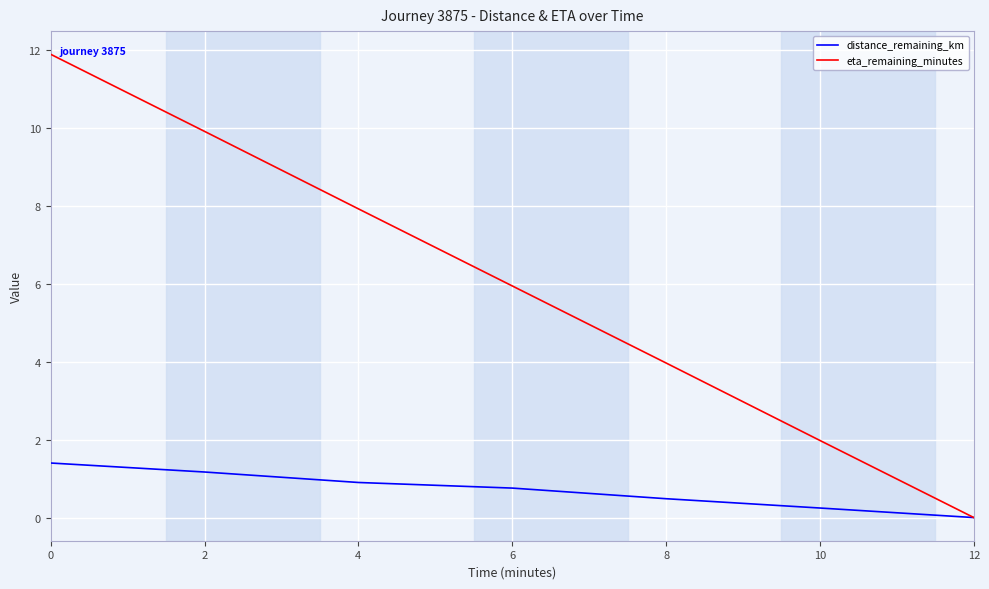

Rank the categories by eta_remaining_minutes value from highest to lowest.

0, 2, 4, 6, 8, 10, 12